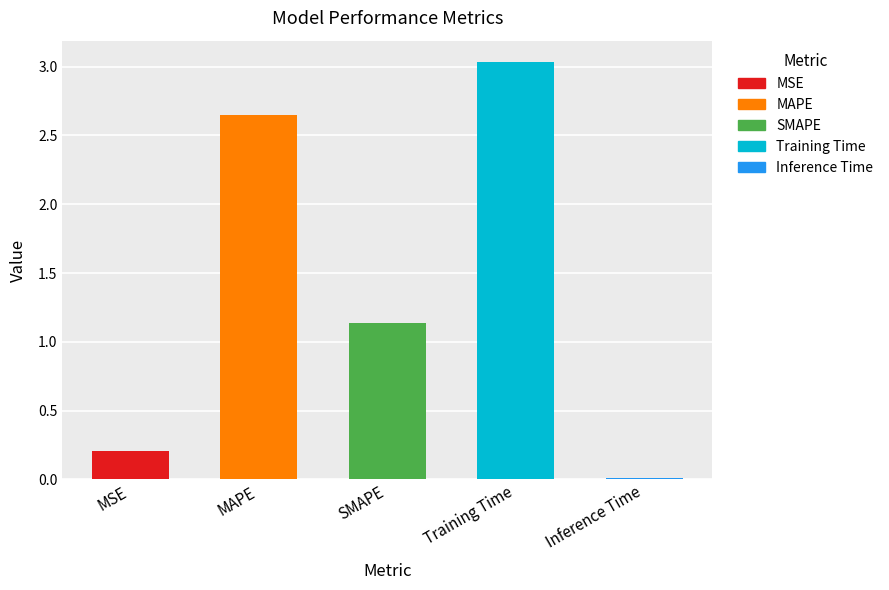

Which label corresponds to the smallest value in the chart?

Inference Time